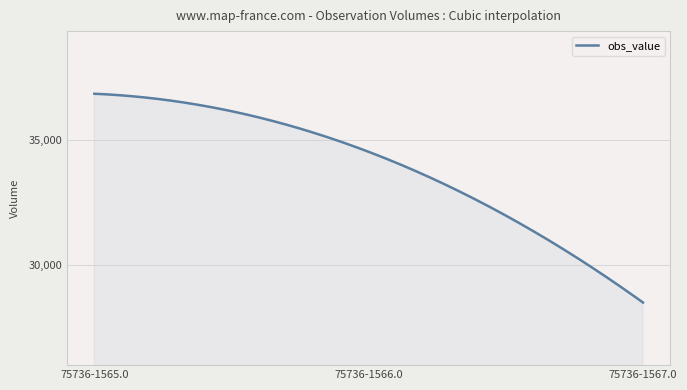

What is the difference between the maximum and minimum values?

8340.0